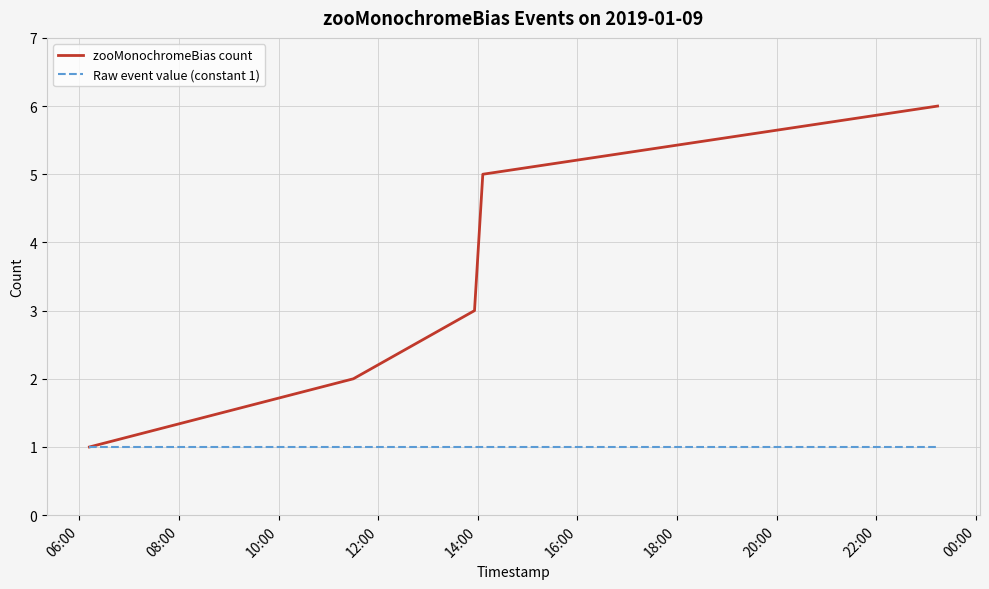

What is the lowest value of the zooMonochromeBias count series?

1